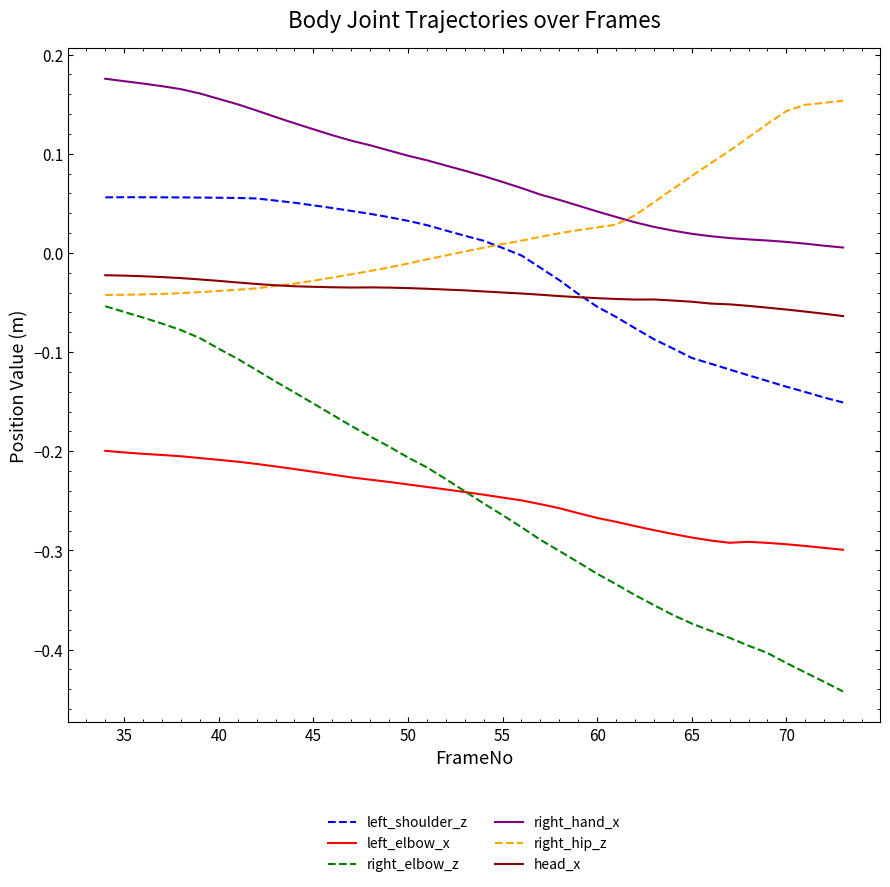

True or false: right_hand_x and right_elbow_z intersect in this chart.

False